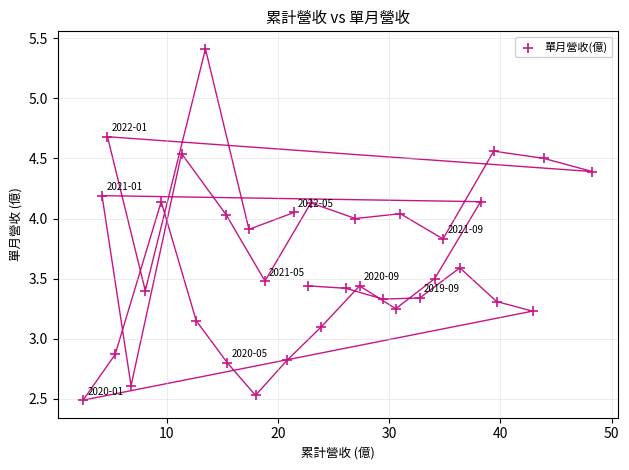

What is the range of X values (max minus min)?

45.8